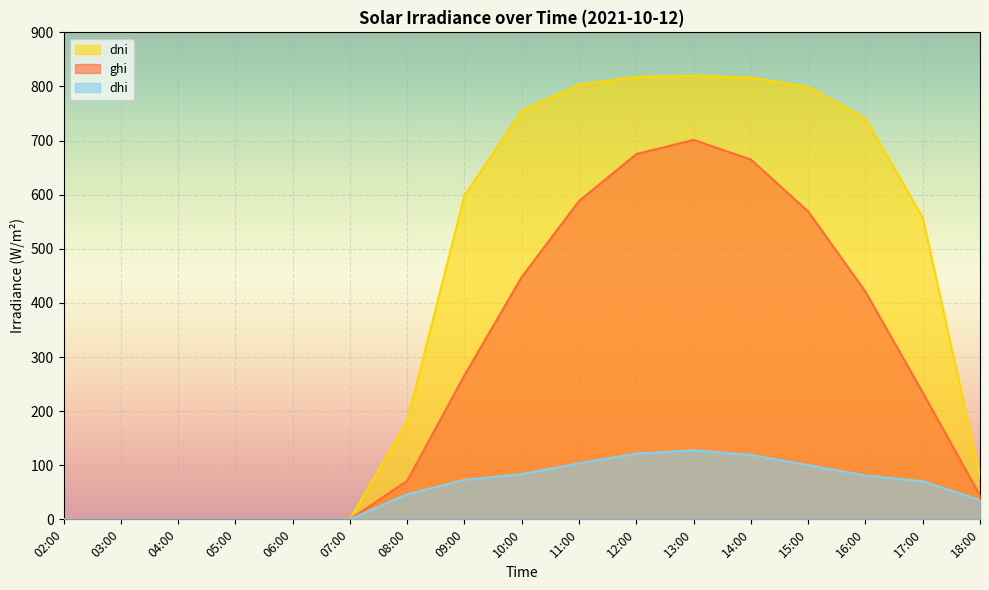

What are all the series names shown in the legend?

dni, ghi, dhi